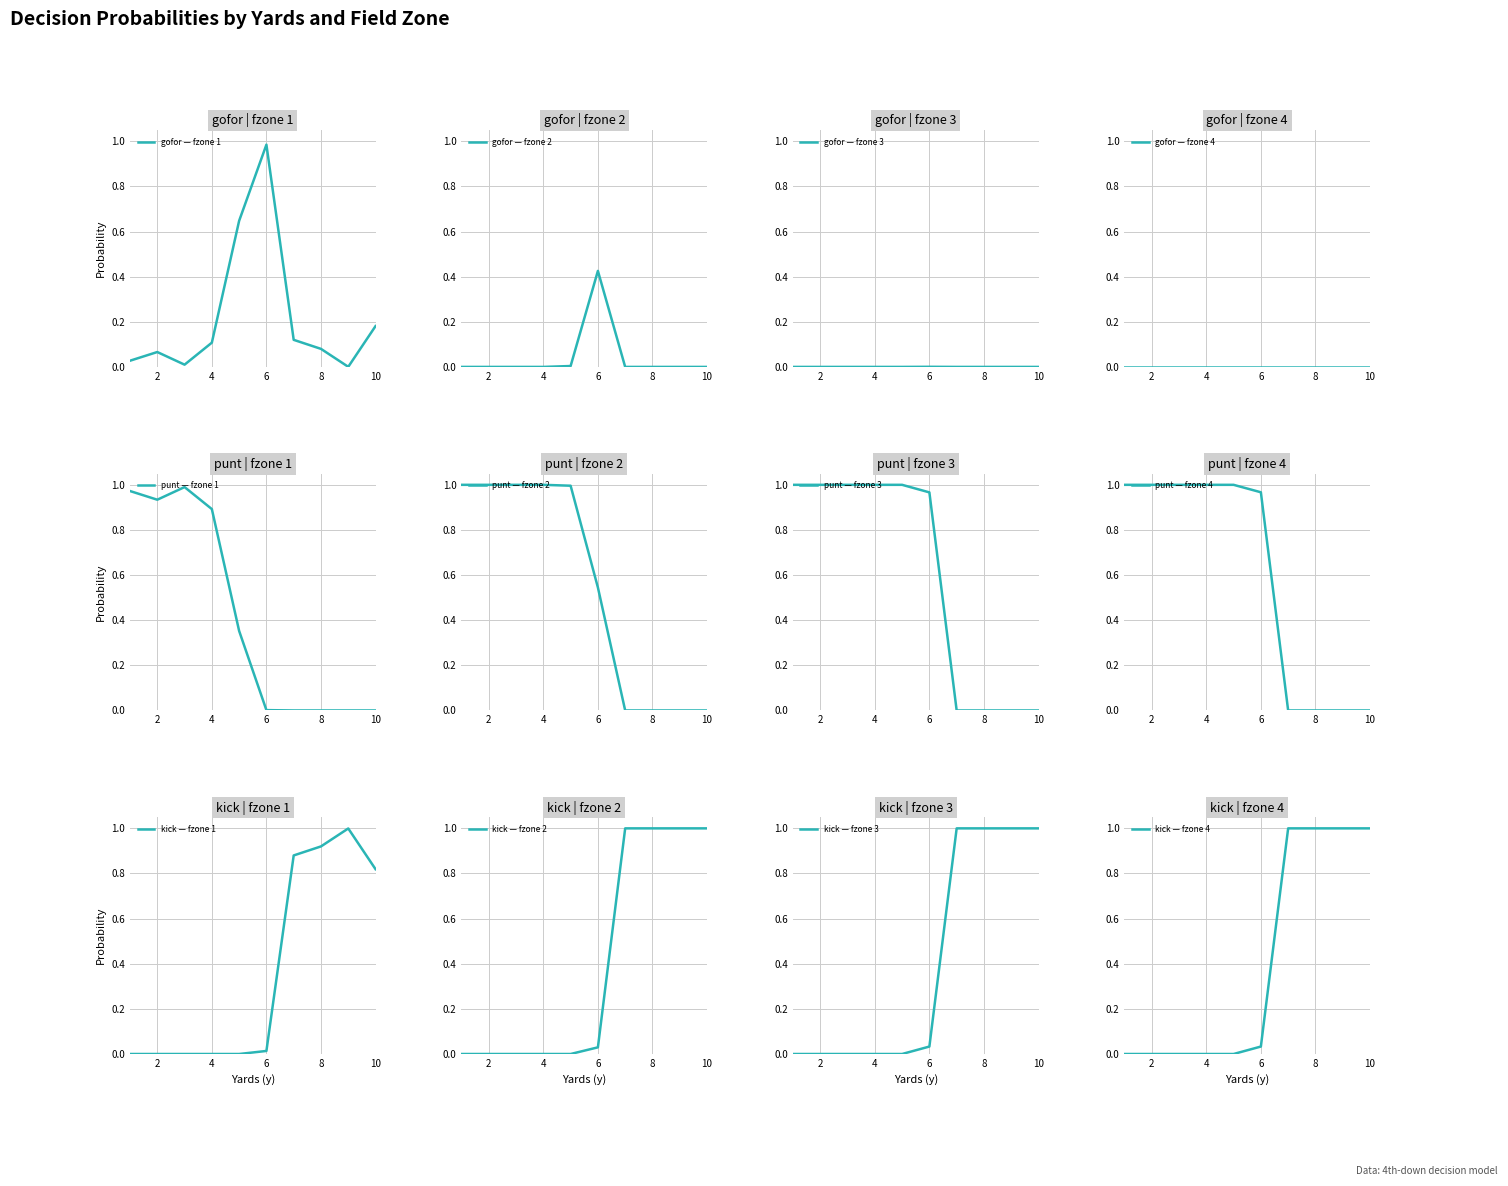

The gofor series shows 0.2 at 10. True or false?

True